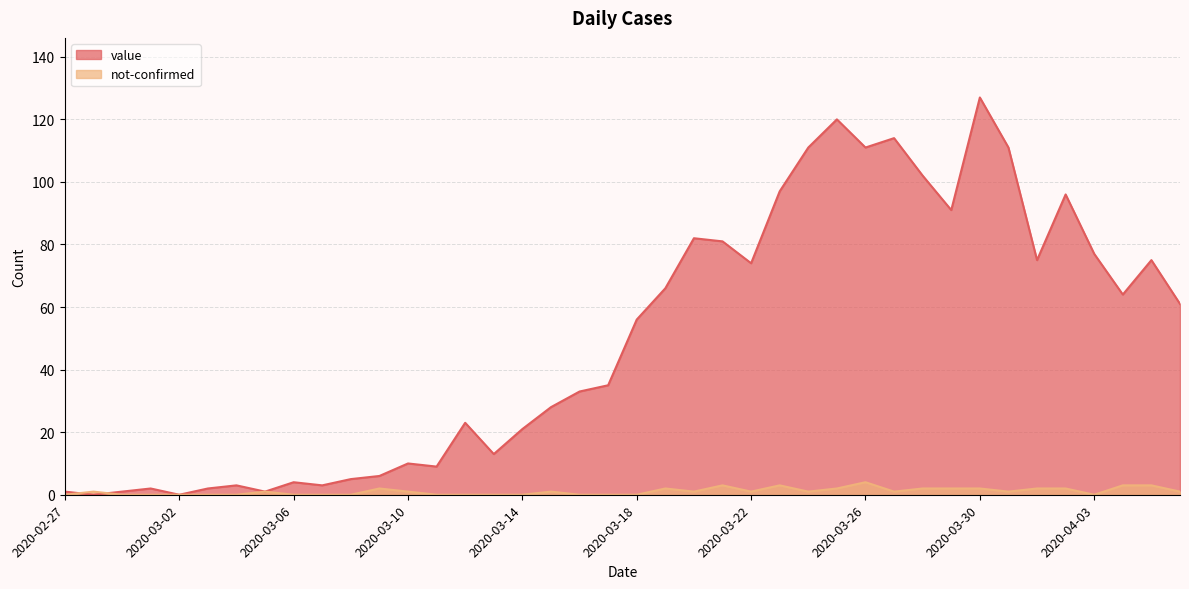

Which label corresponds to the smallest value in the chart?

2020-02-28